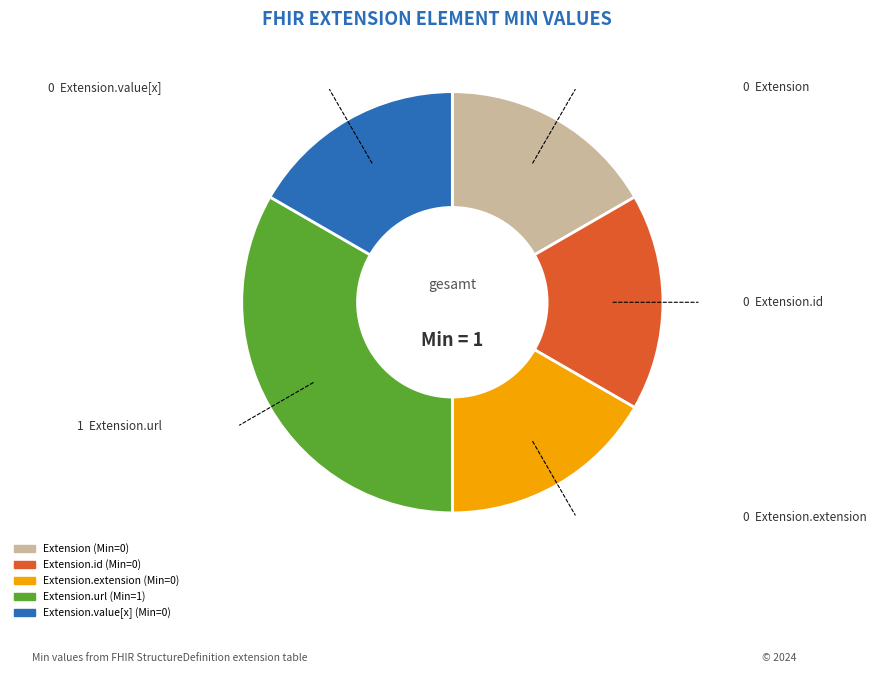

Is there a majority slice in this chart?

No